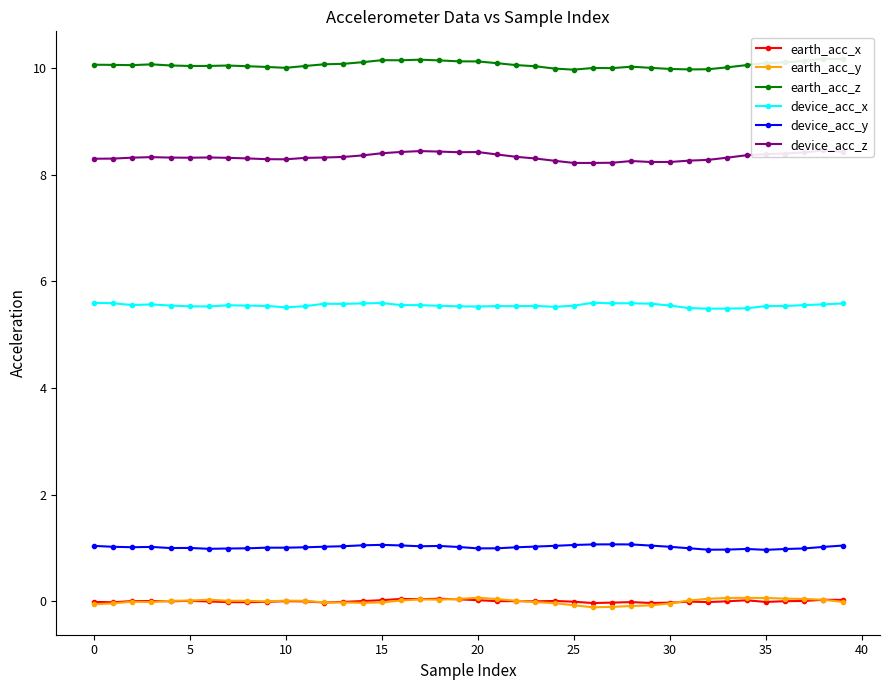

The device_acc_y series shows 1.5 at 15. True or false?

False